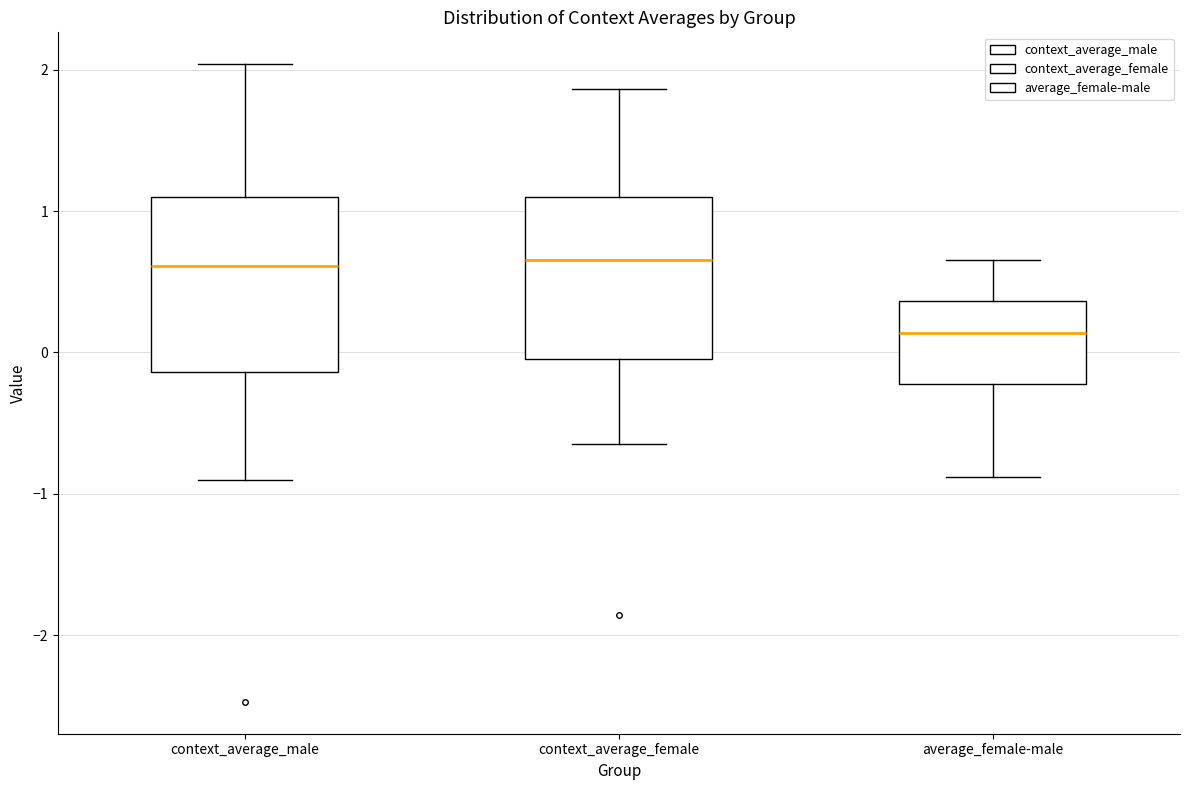

Reading left to right, transcribe this box plot: for each box, give where its median line is, the range the box spans, and where its two whiskers end, as read against the y-axis. The values are not printed on the chart, so give them approximately, as read against the axis.

context_average_male: median 0.6, box -0.1 to 1.1, whiskers -0.9 to 2.0
context_average_female: median 0.7, box 0.0 to 1.1, whiskers -0.6 to 1.9
average_female-male: median 0.1, box -0.2 to 0.4, whiskers -0.9 to 0.7